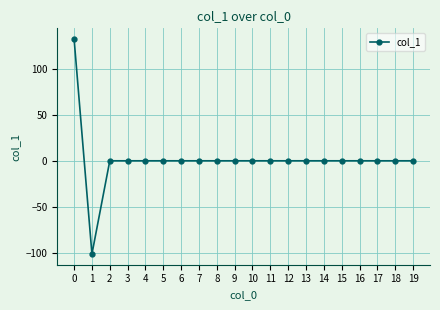

Reading right to left, transcribe all the data shown in this chart.

19=0.0	18=0.0	17=0.0	16=0.0	15=0.0	14=0.0	13=0.0	12=0.0	11=0.0	10=0.0	9=0.0	8=0.0	7=0.0	6=0.0	5=0.0	4=0.0	3=0.0	2=0.0	1=-101.2	0=132.2